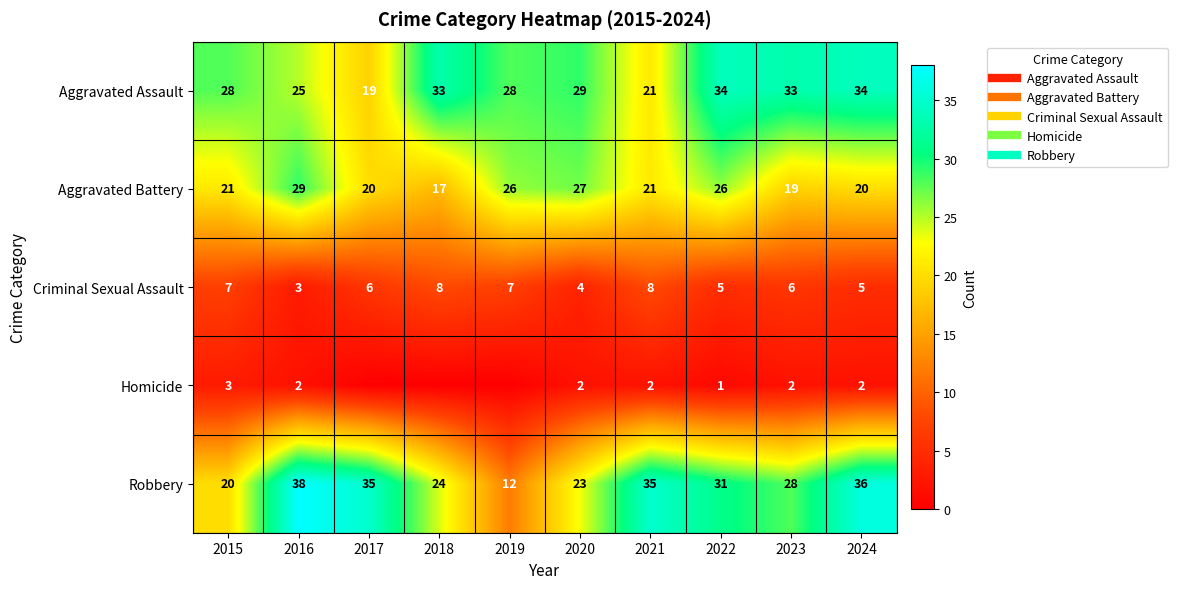

The value of Criminal Sexual Assault at 2018 is 3. True or false?

False